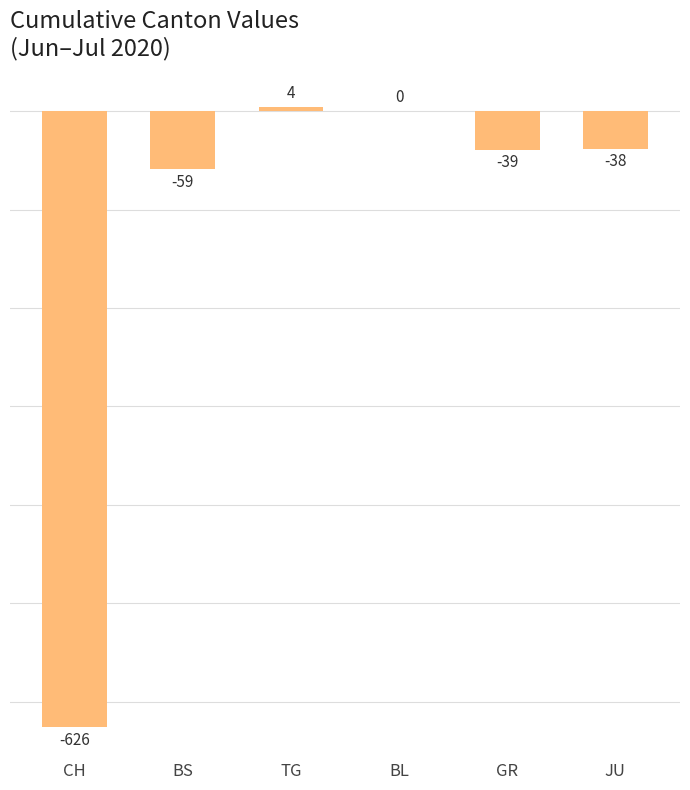

What is the greatest value displayed?

4